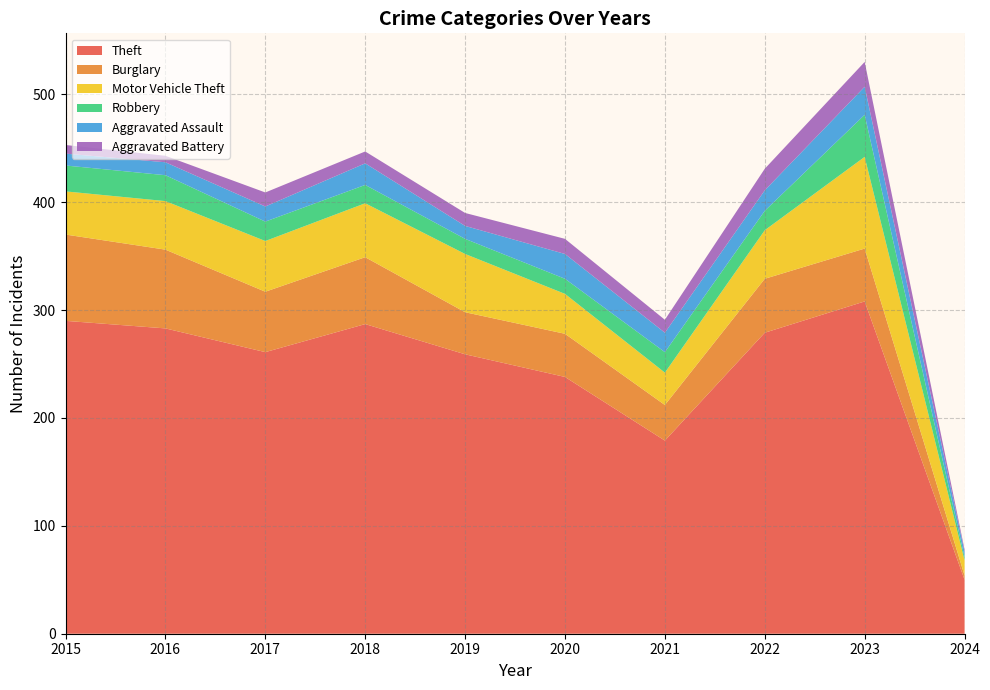

Reading left to right, list all the values displayed in this chart.

Theft: 290	283	261	287	259	238	179	279	308	50
Burglary: 80	73	56	62	39	40	33	50	49	4
Motor Vehicle Theft: 40	45	47	50	54	37	30	45	85	14
Robbery: 24	24	18	17	14	14	19	18	39	3
Aggravated Assault: 11	12	14	20	12	23	18	19	26	5
Aggravated Battery: 8	6	13	11	12	14	12	20	23	2